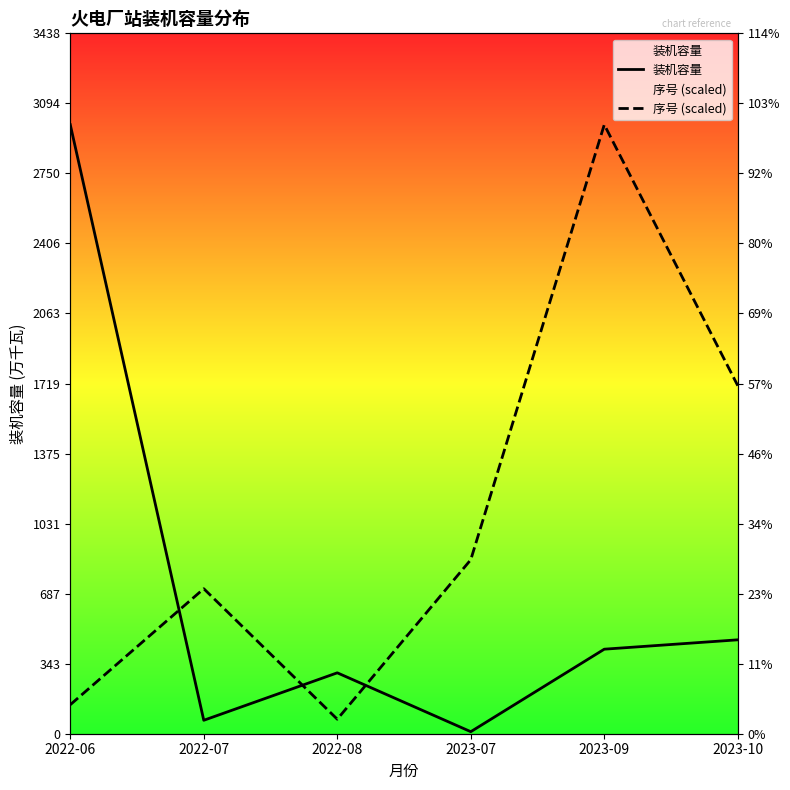

Between 2022-07 and 2023-09, which is larger?

2023-09